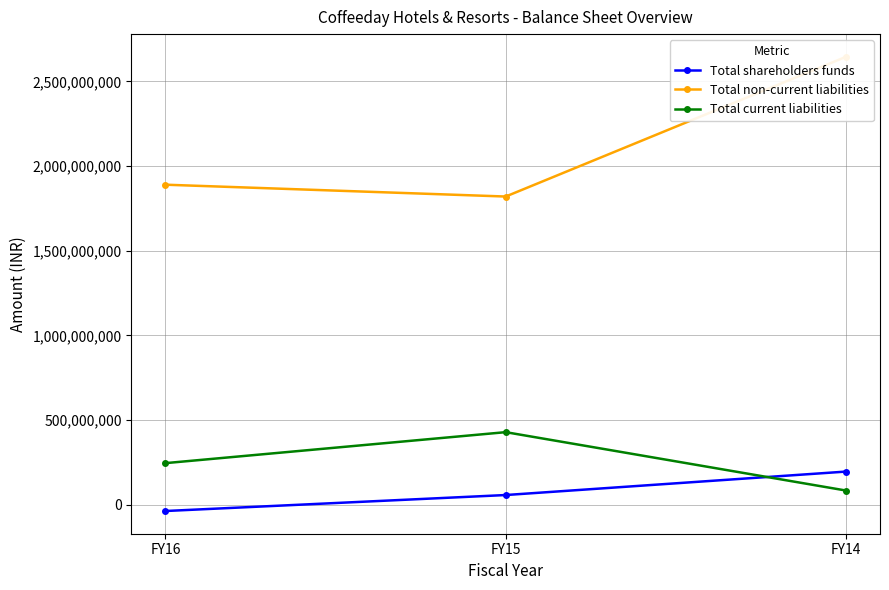

Where does the Total current liabilities series first go above 245940000?

FY15